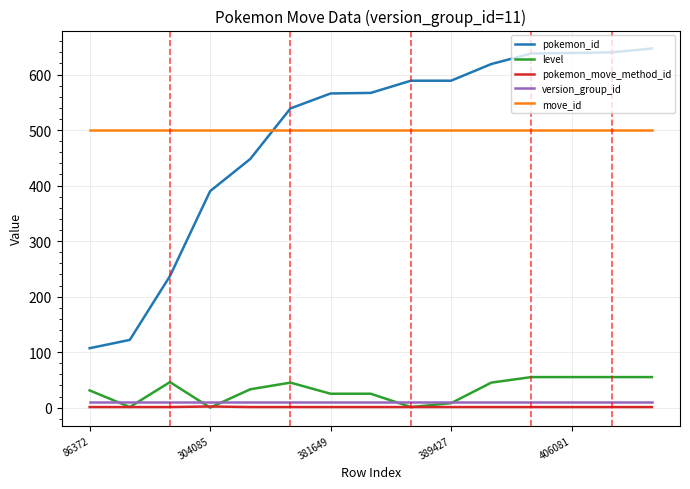

At how many categories does at least one series exceed 483?

15